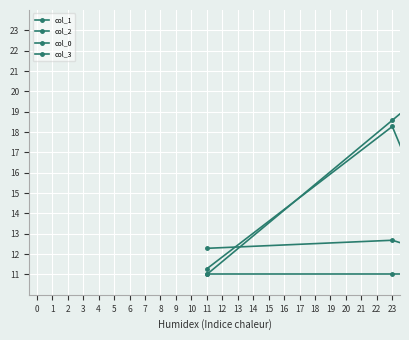

What is the value of the col_1 point at the 6th from the left?

18.0